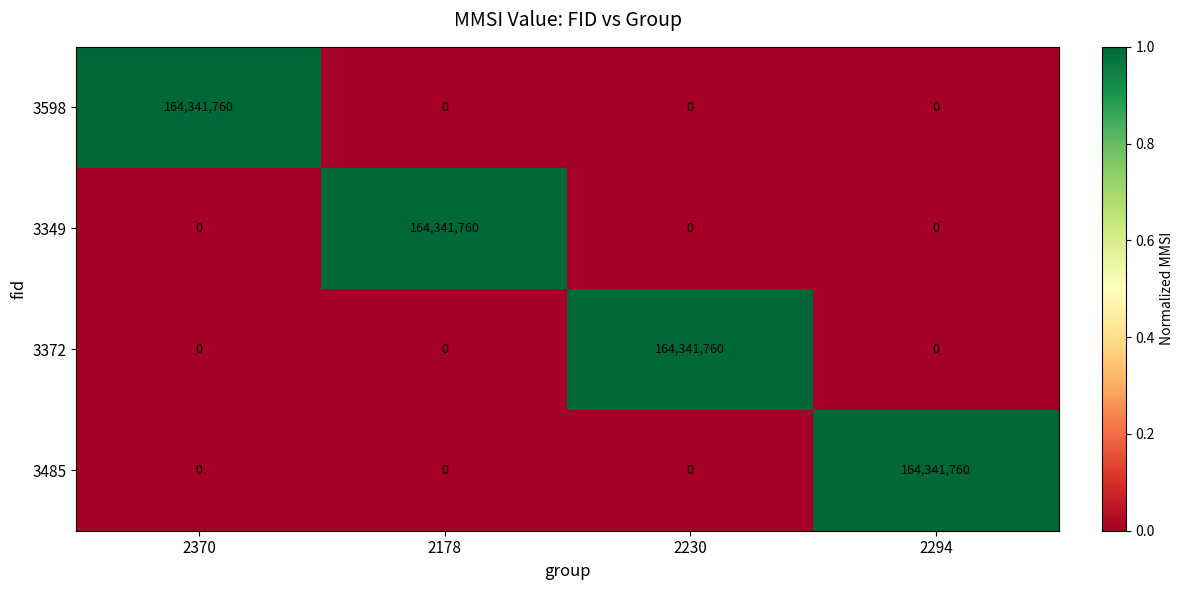

How many 3349 values are between 0 and 164341760?

4